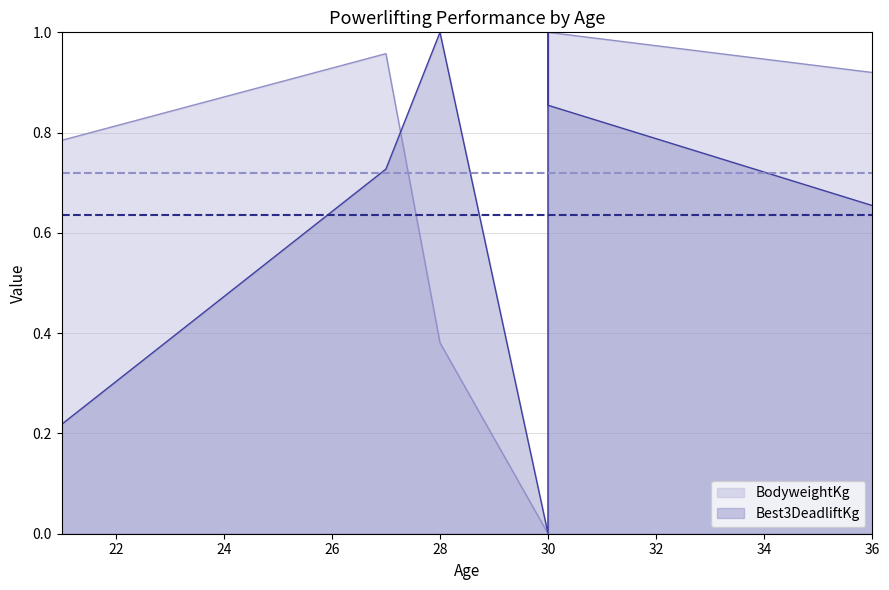

How many lines are shown in the chart?

2